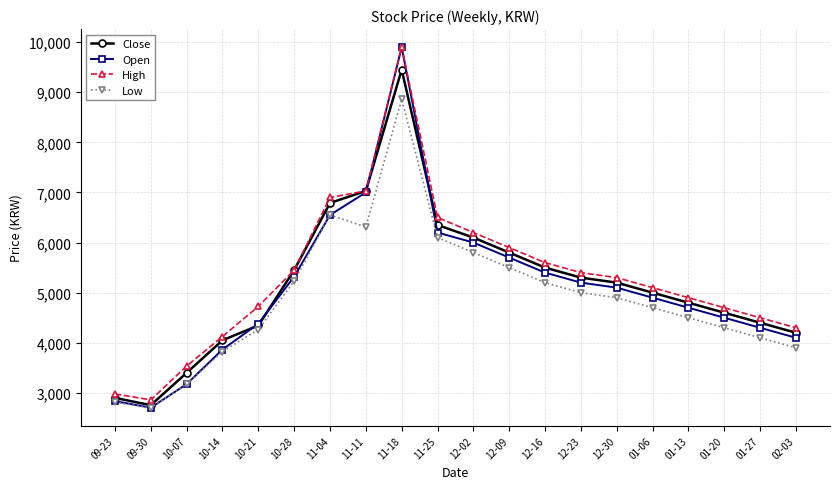

In Low, how many points are lower than both neighbors (excluding endpoints)?

2